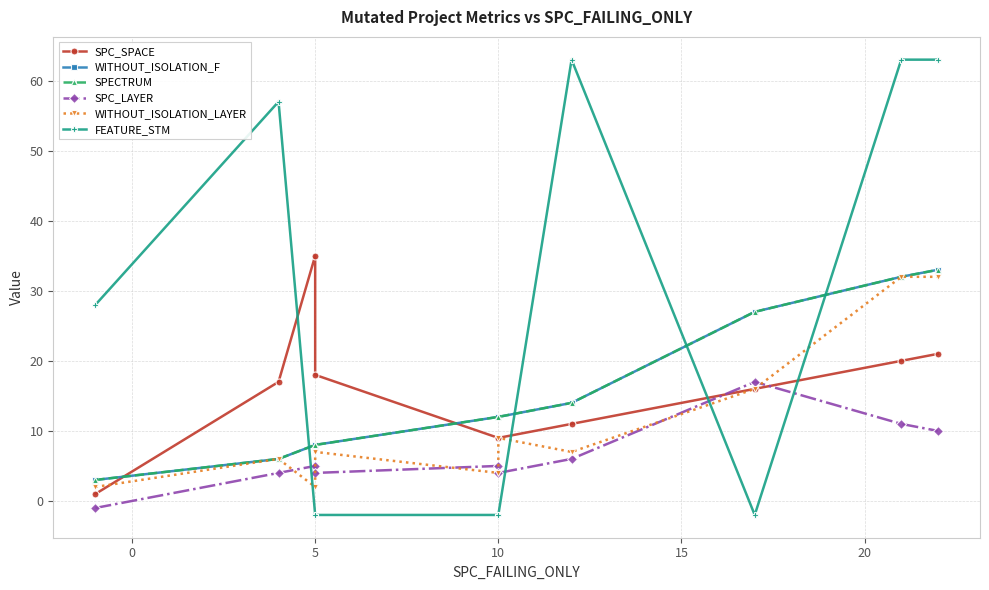

What is the difference between the maximum and minimum values in the SPC_SPACE series?

34